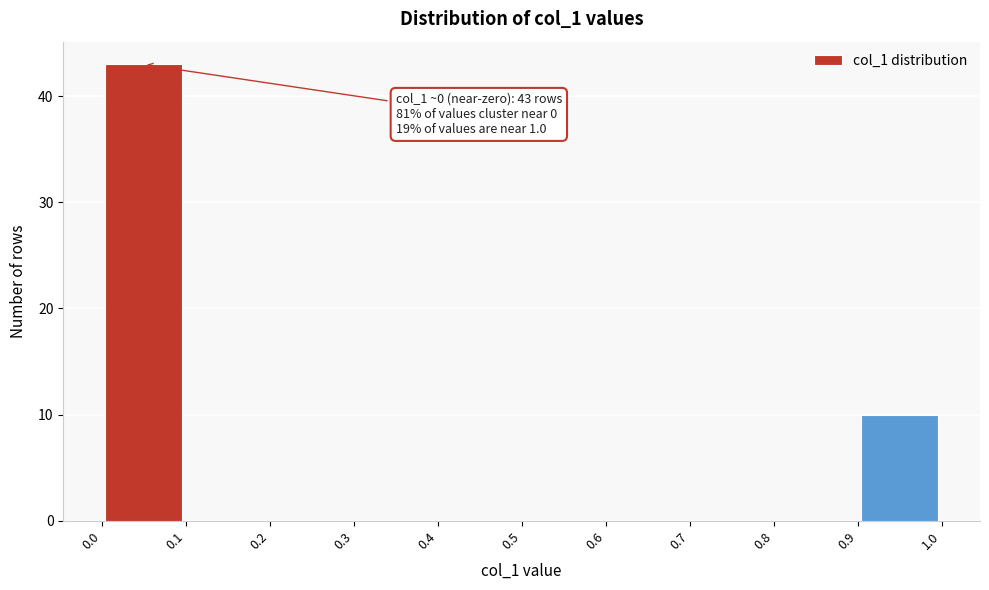

Which range on the x-axis has the tallest bar?

0.0 to 0.1